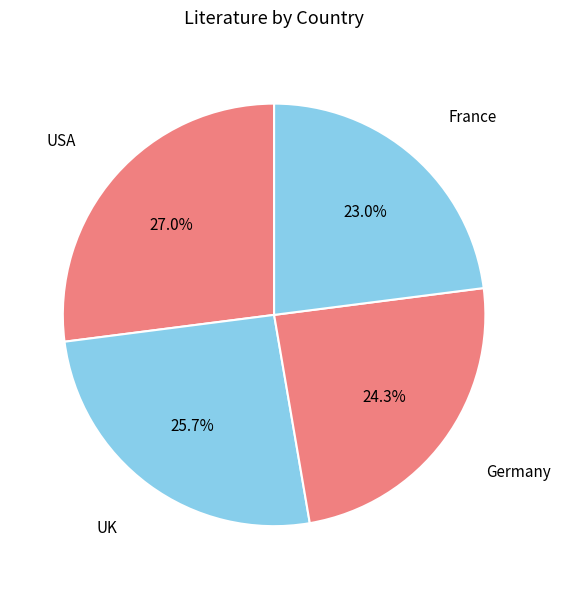

To the nearest percent, what is the difference between the largest and smallest slice percentages?

4%